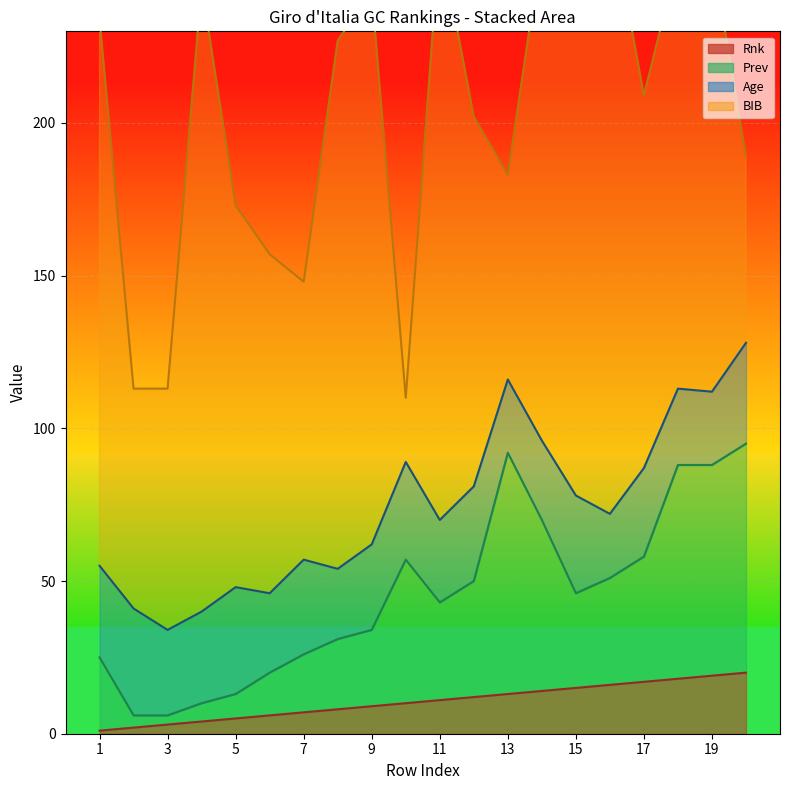

Where does the BIB series first go above 141?

1